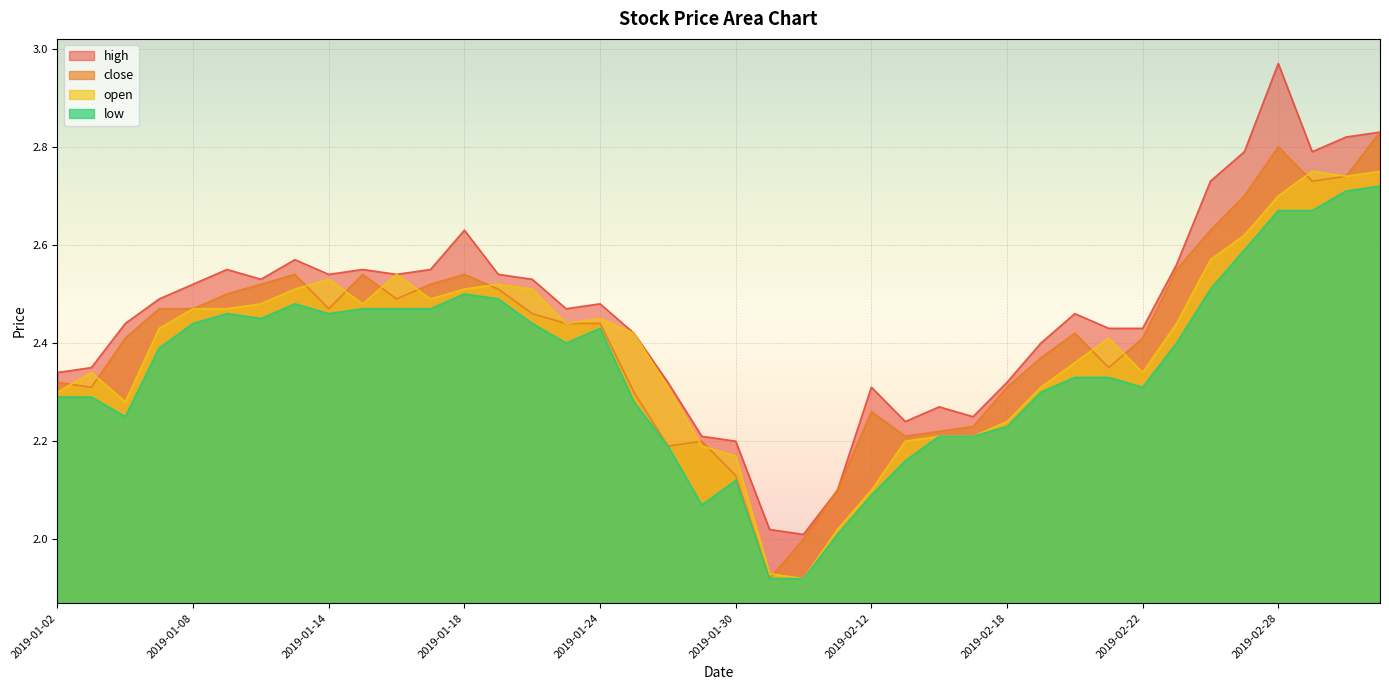

Which series has the largest range (max minus min)?

high